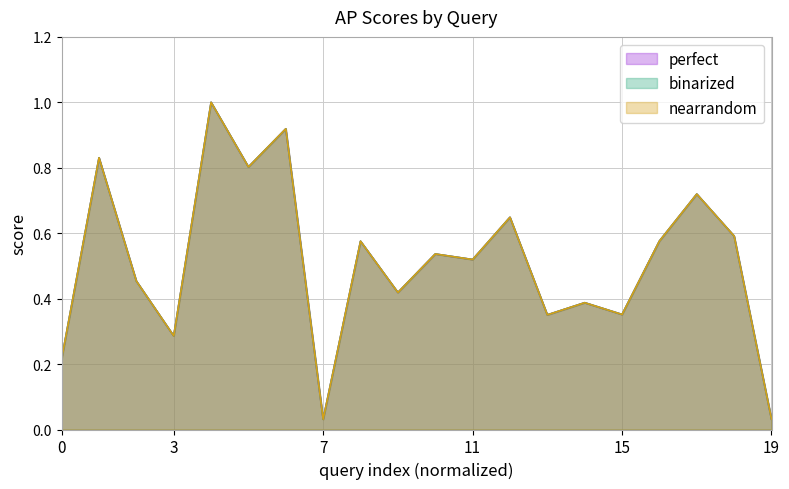

What are all the series names shown in the legend?

perfect, binarized, nearrandom